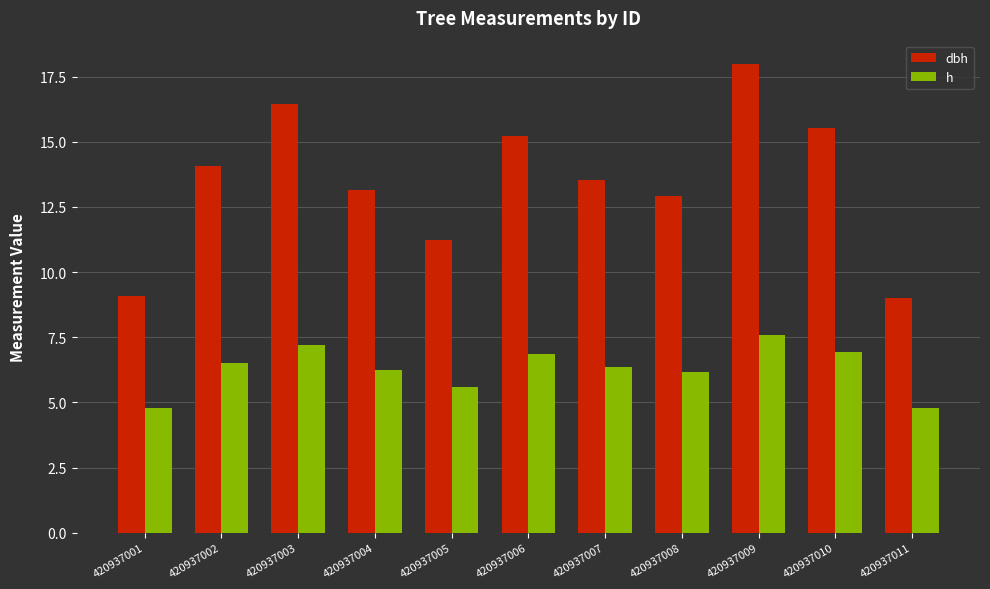

What is the minimum value for dbh?

9.0